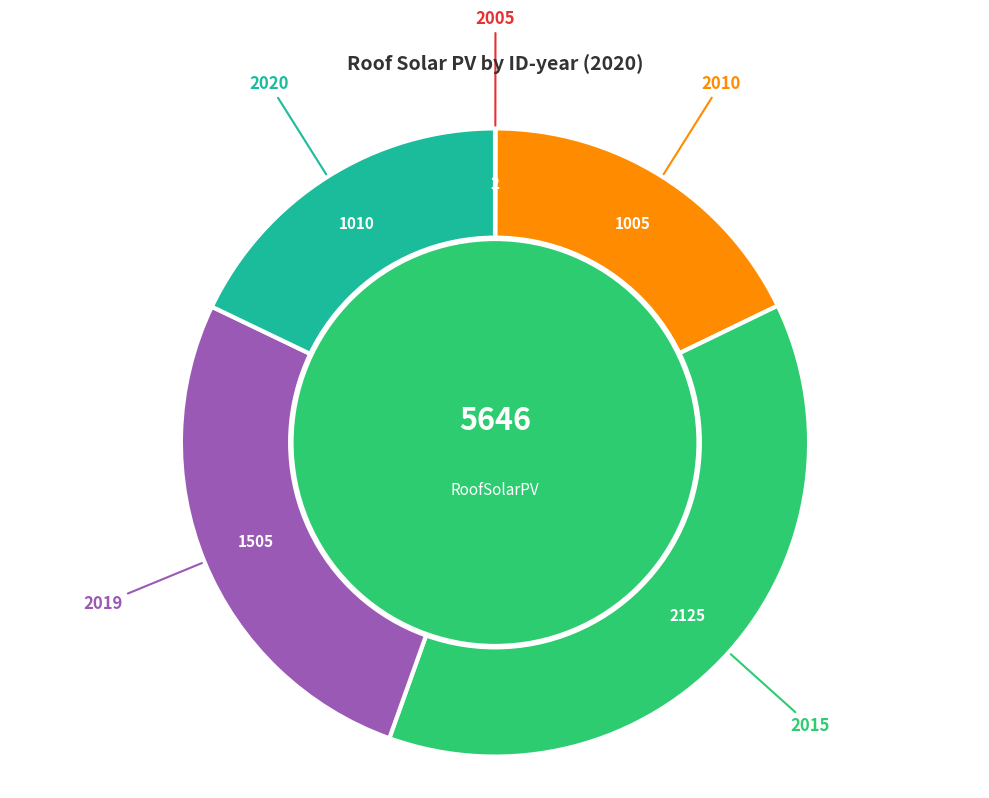

Is there a majority slice in this chart?

No